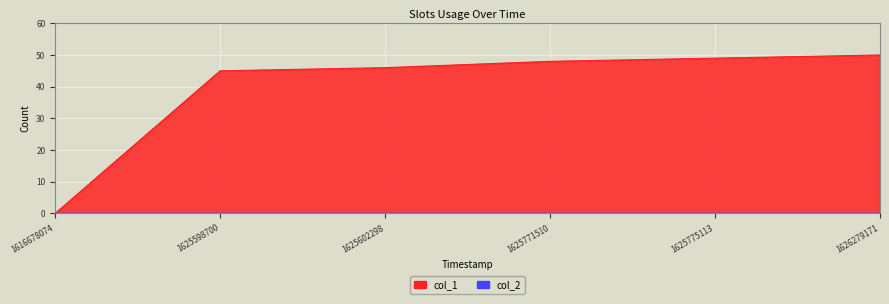

Which label corresponds to the smallest value in the chart?

1616678074